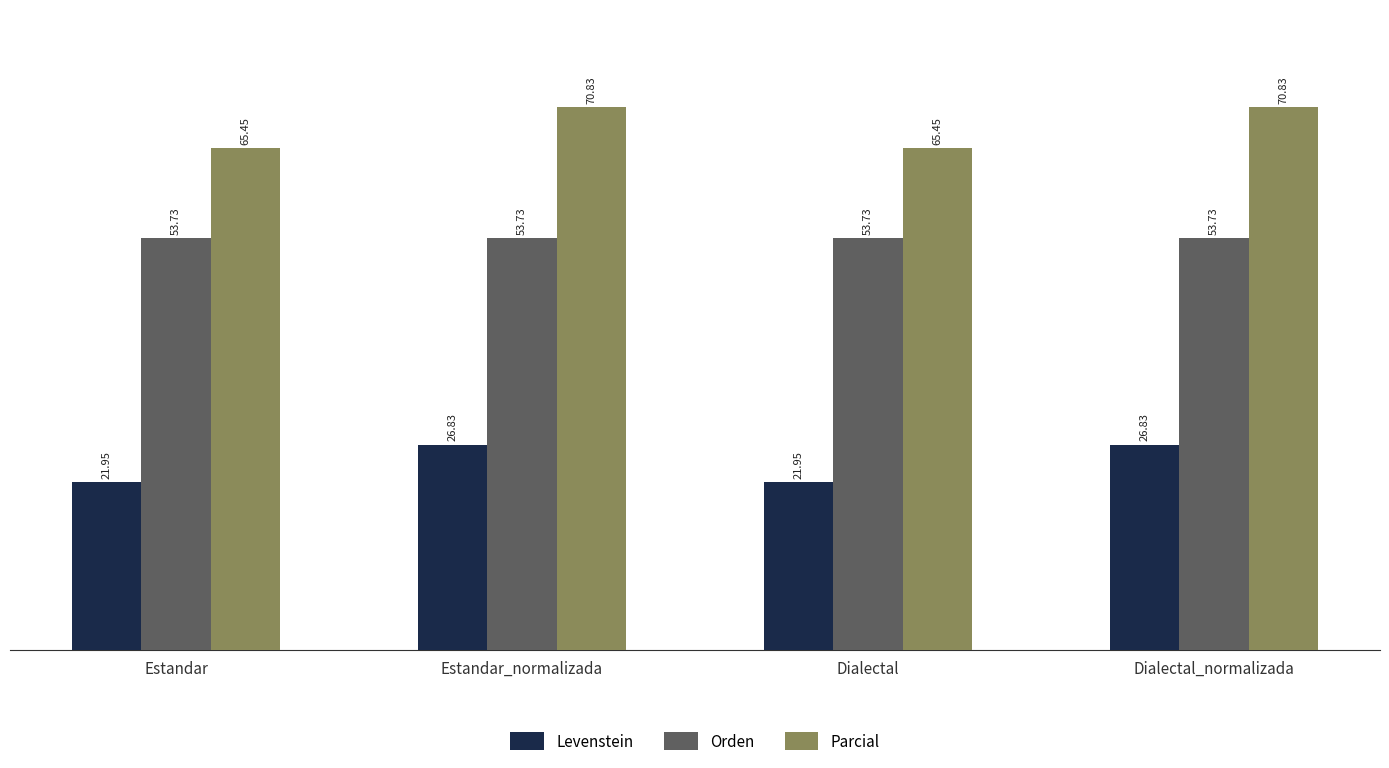

Does the chart contain any negative values?

No